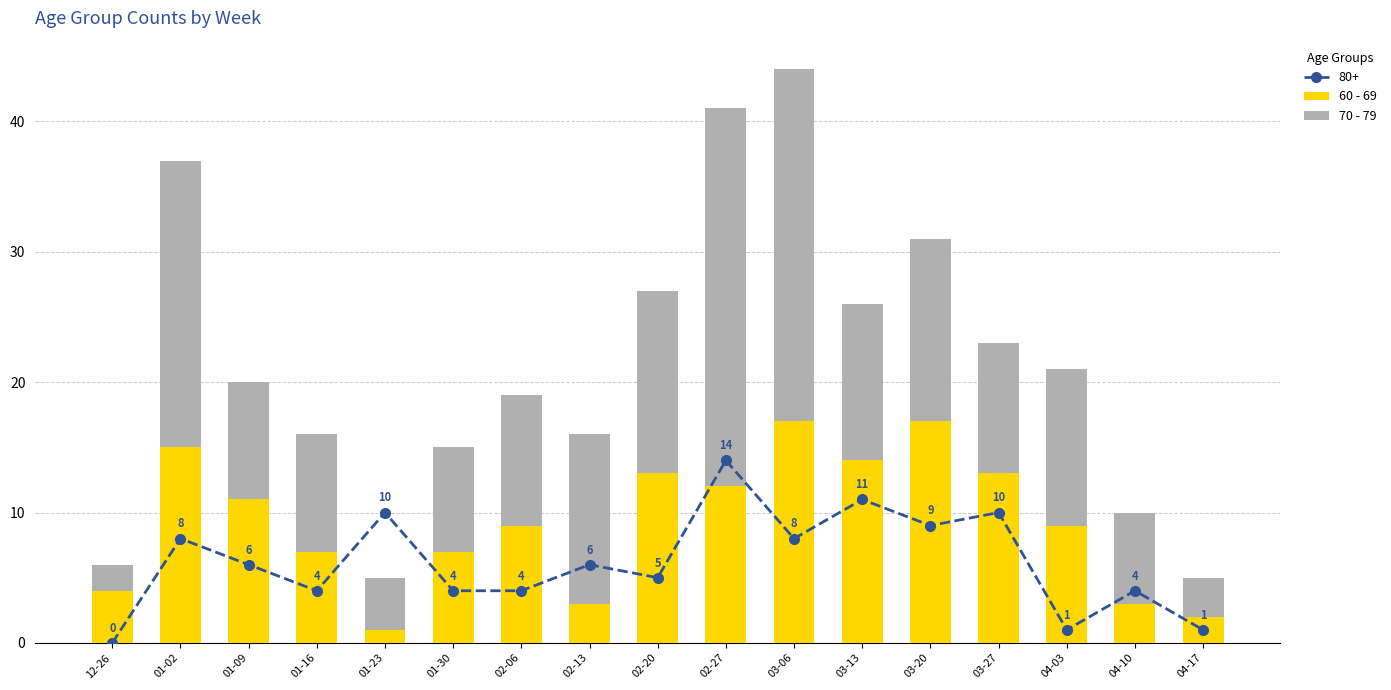

At which category is the sum across all series the highest?

03-06